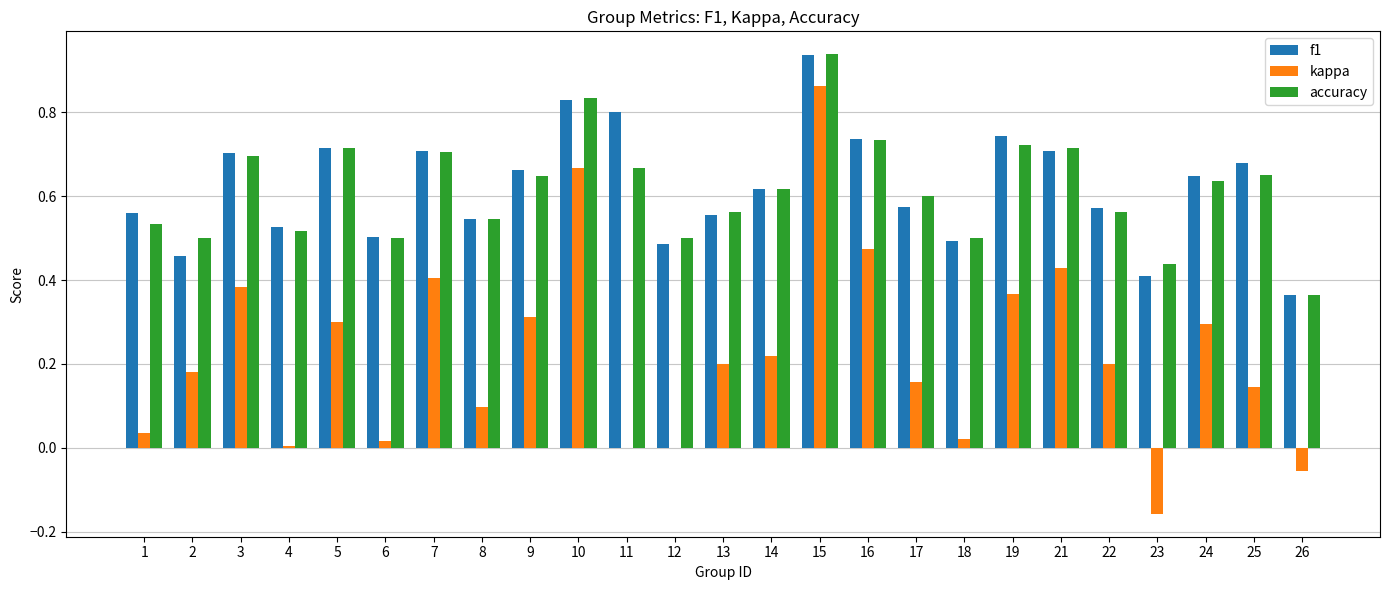

Which category has the highest value in the f1 series?

15